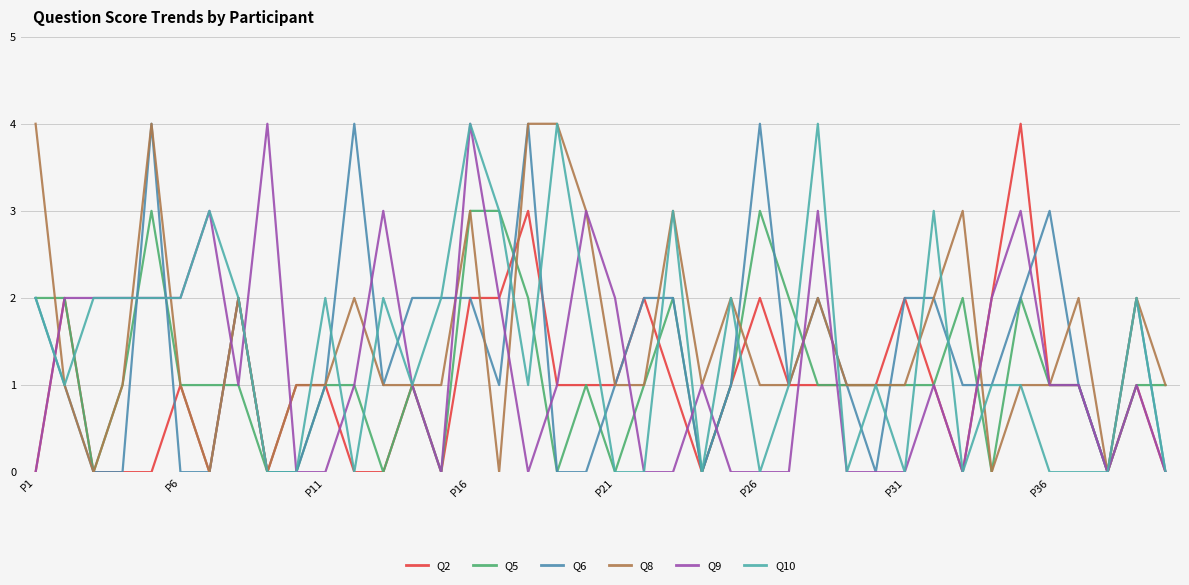

How many lines are shown in the chart?

6